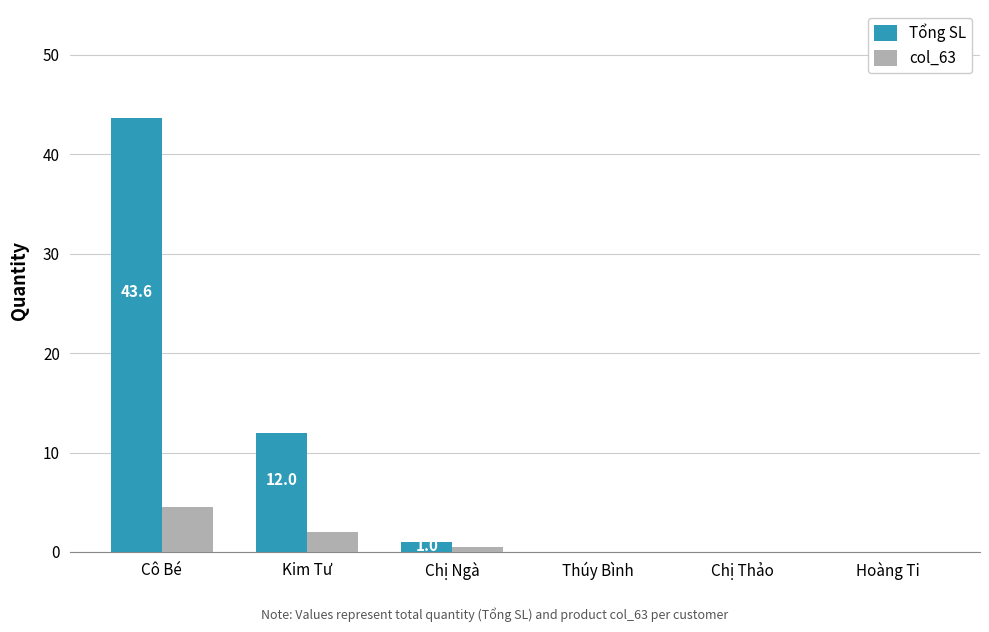

How many distinct data groups are displayed?

2